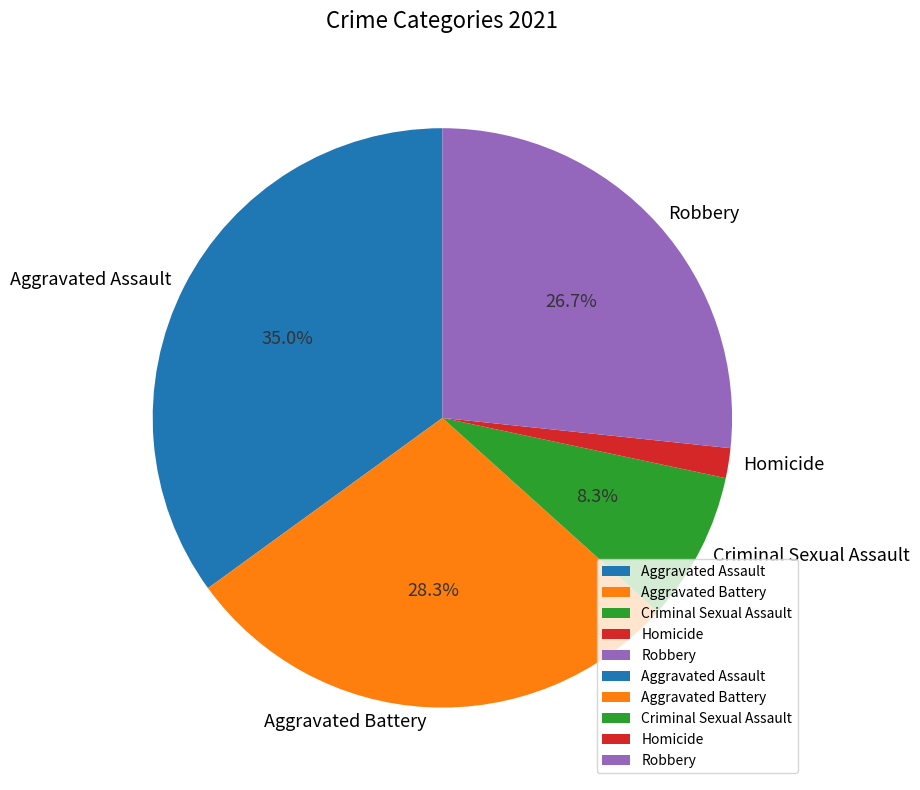

Is there any slice that represents more than half of the pie?

No